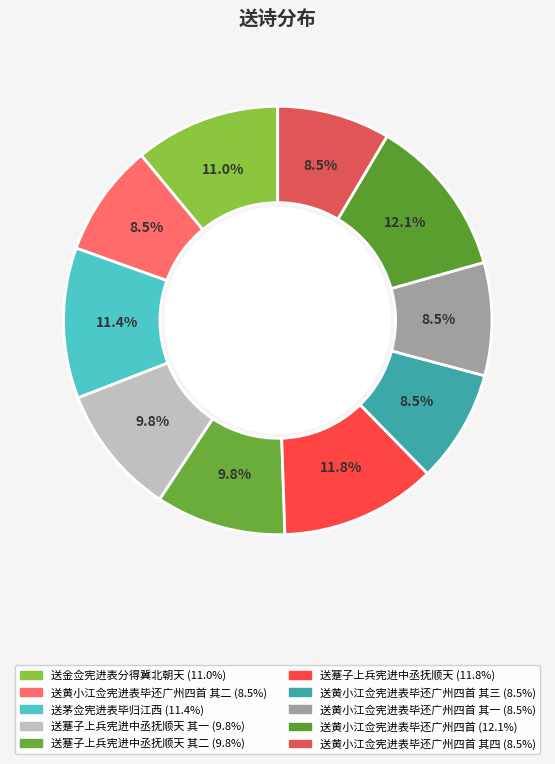

Count the number of slices in the pie.

10